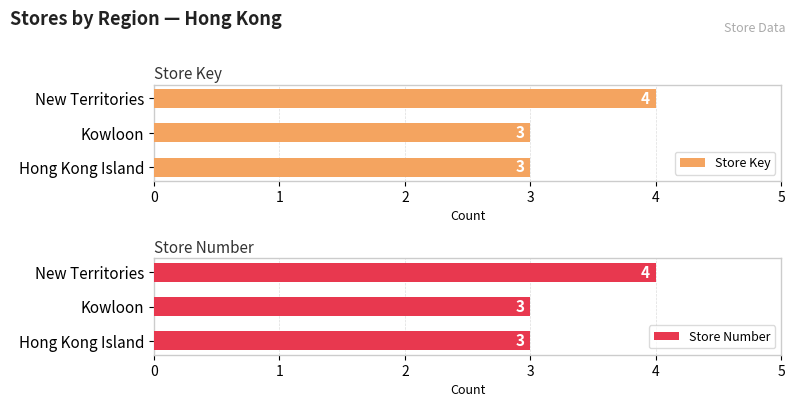

What is the sum of all Store Key values?

10